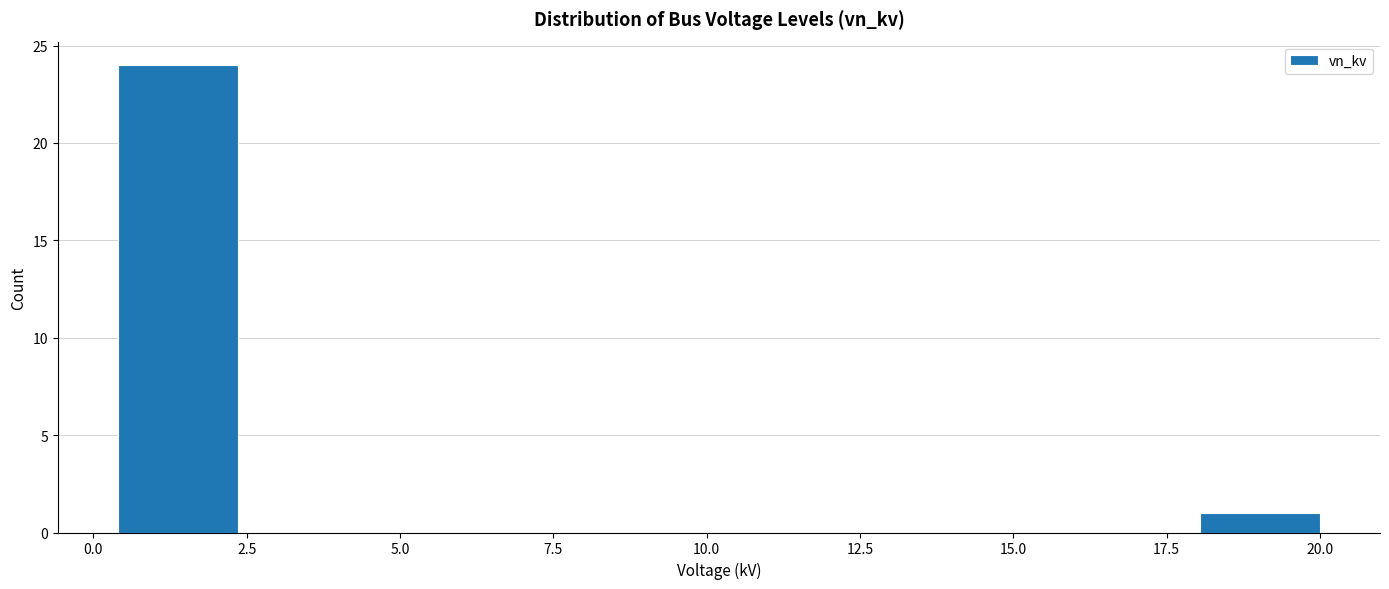

Around what value on the x-axis is the tallest bar? Give the approximate position of its centre, as read against the axis.

1.5